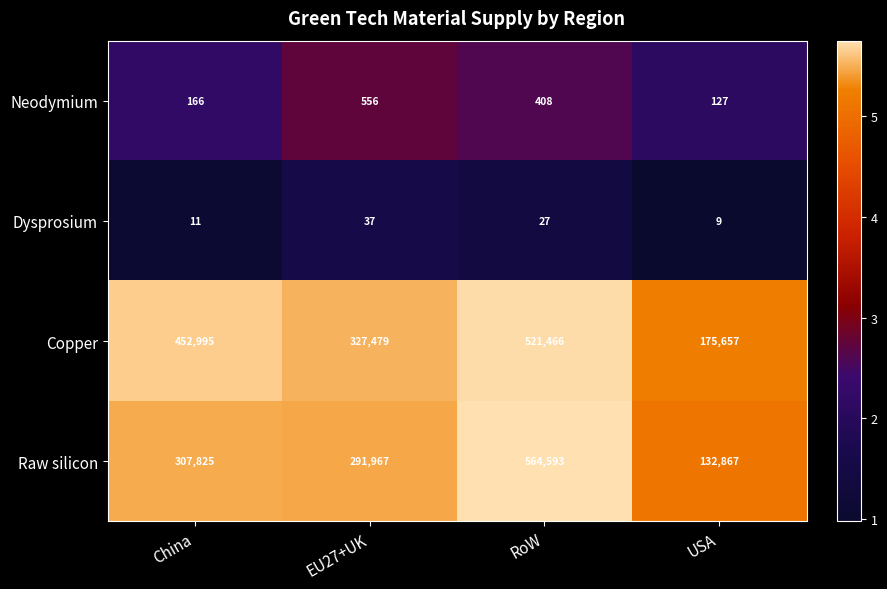

Is it true that Copper equals 327479 at EU27+UK?

True